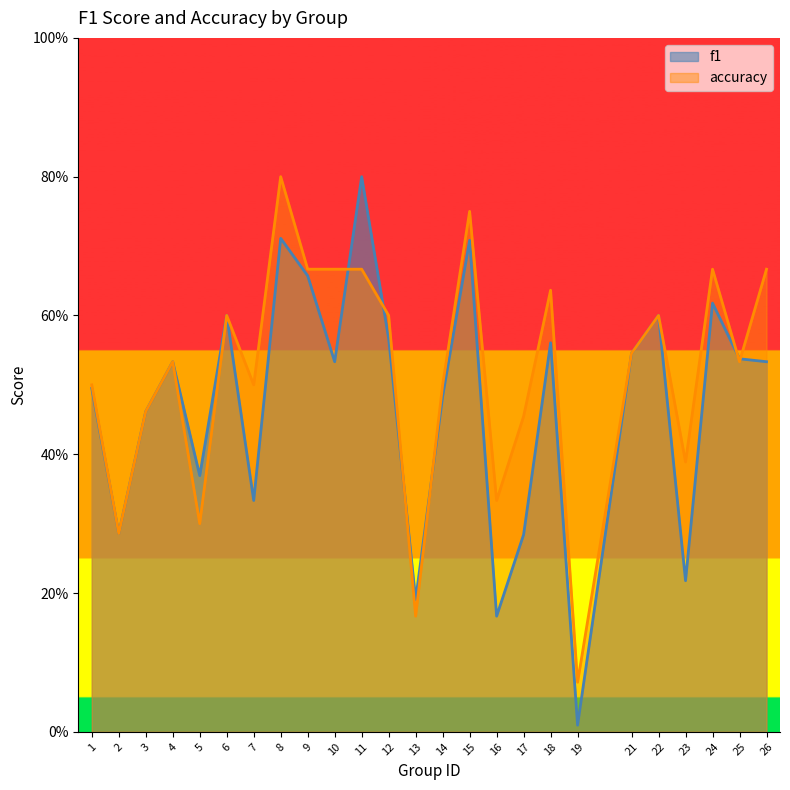

Which series ends up on top after the final intersection of f1 and accuracy?

accuracy